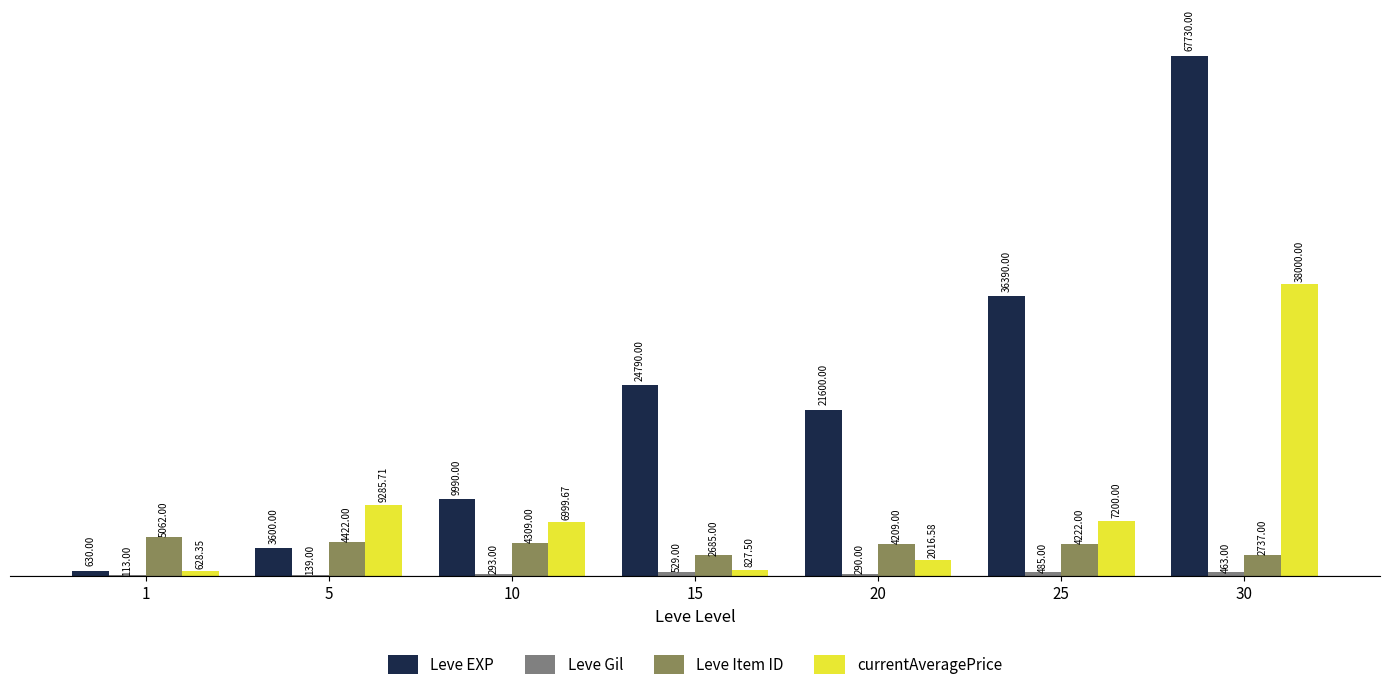

Which series changed the most between 1 and 15?

Leve EXP